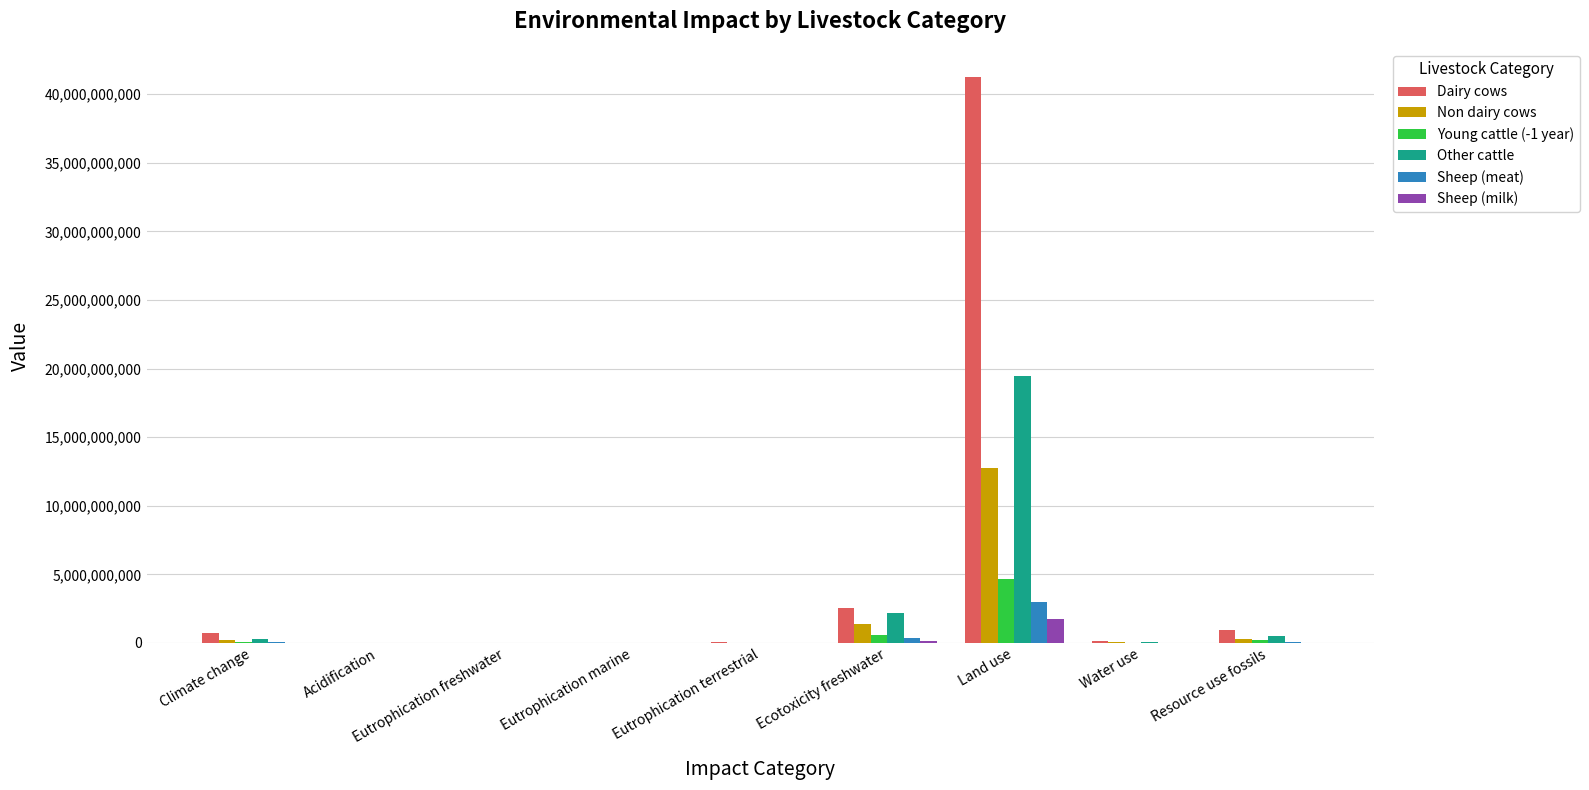

Which series has the largest total across all categories?

Dairy cows